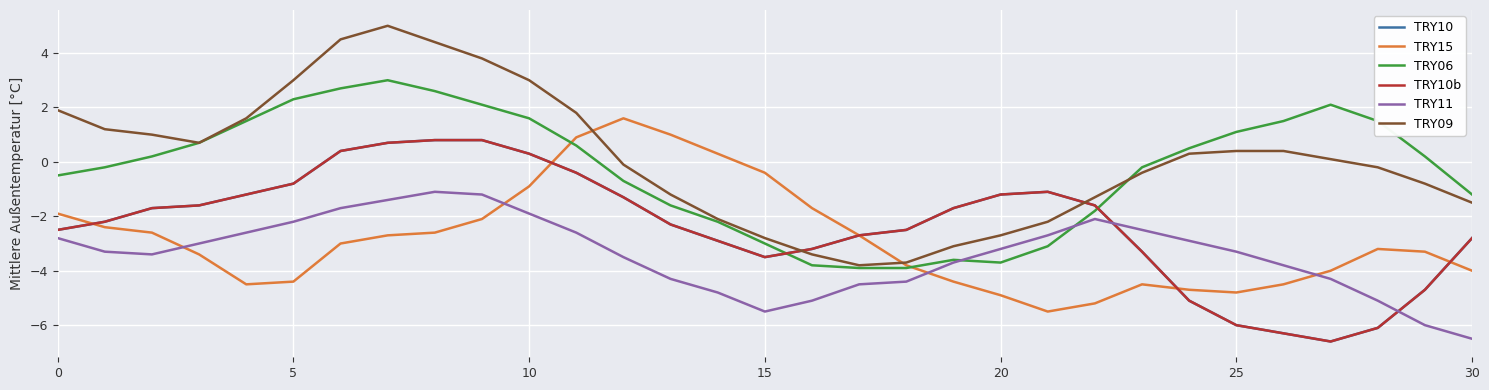

Is this an area chart (filled region under the line)?

No